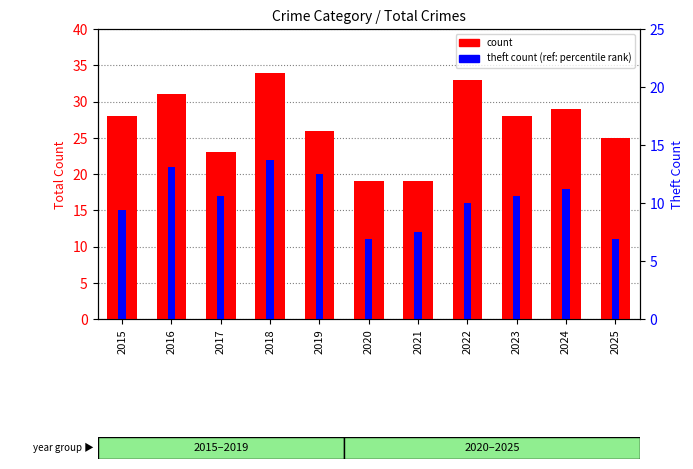

The value of count at 2016 is 31. True or false?

True